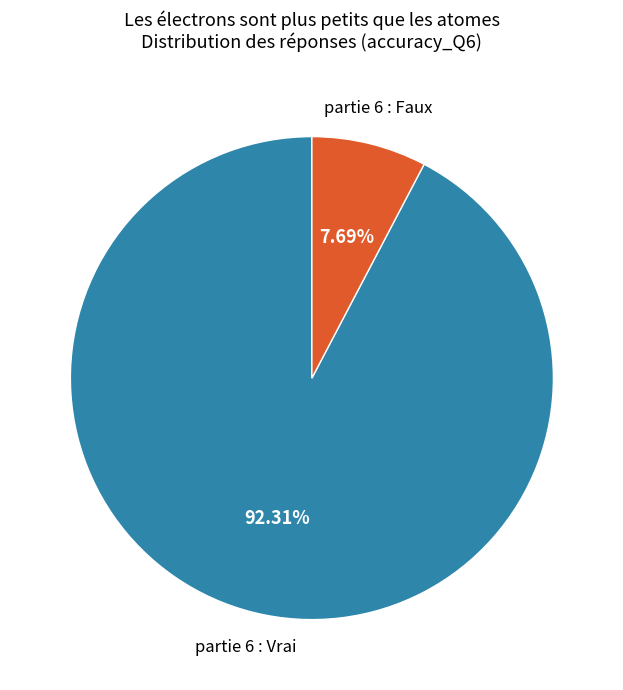

To the nearest percent, what is the average slice percentage?

50%